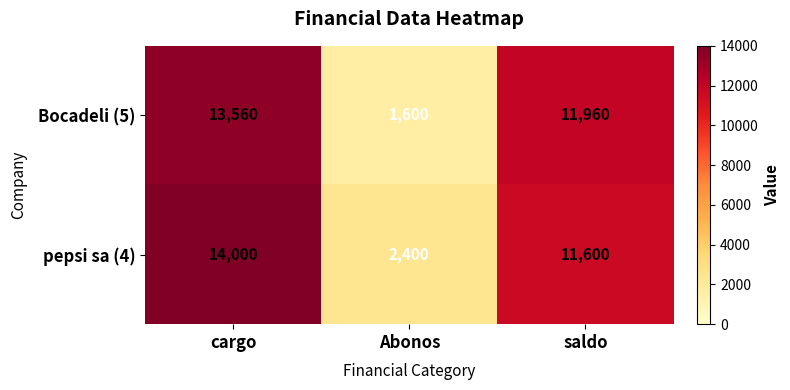

What is the sum of the Bocadeli (5) values at saldo and Abonos?

13560